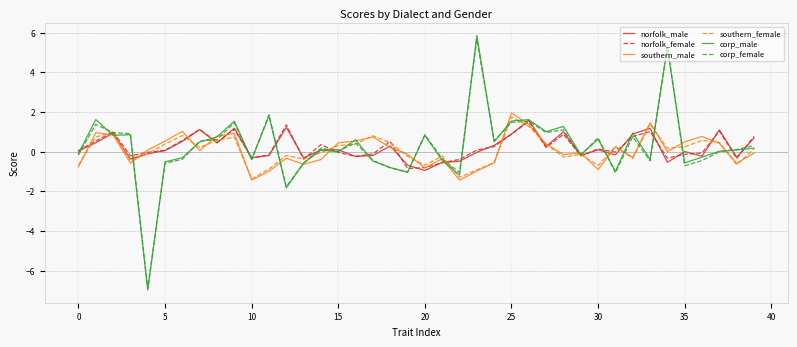

What is the maximum value for corp_male?

5.8